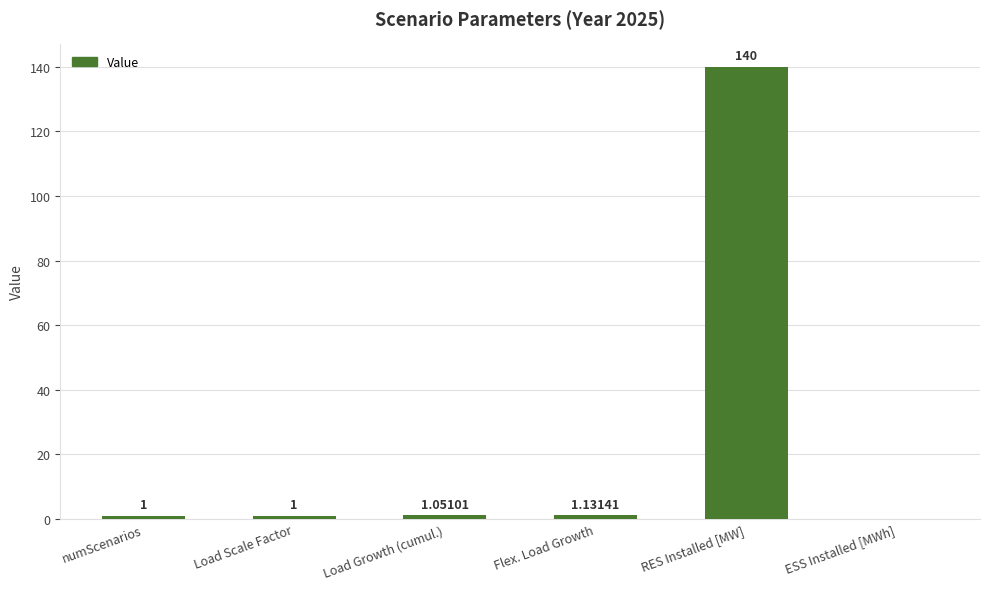

At which category does the chart reach its peak across all series?

RES Installed [MW]